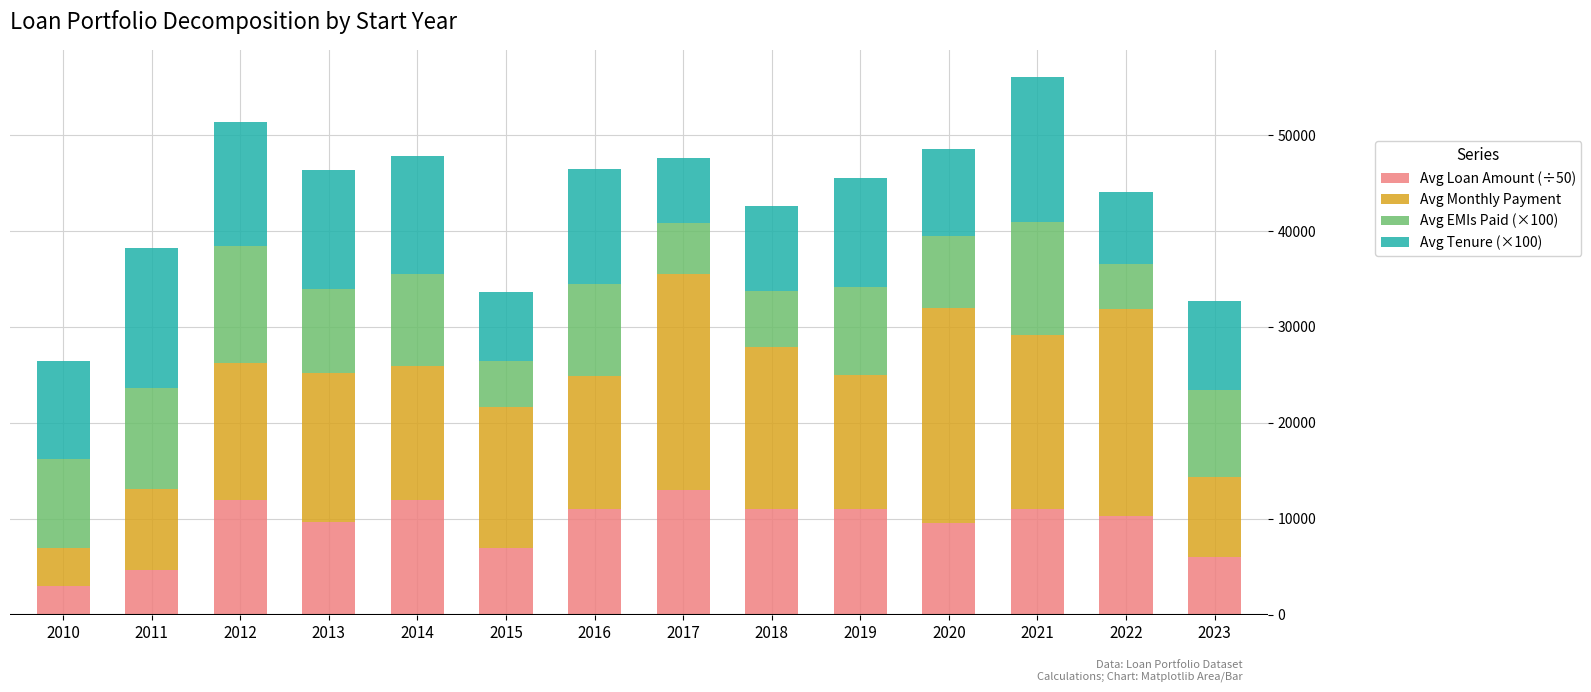

The Avg Loan Amount (÷50) series shows 10333.3 at 2022. True or false?

True